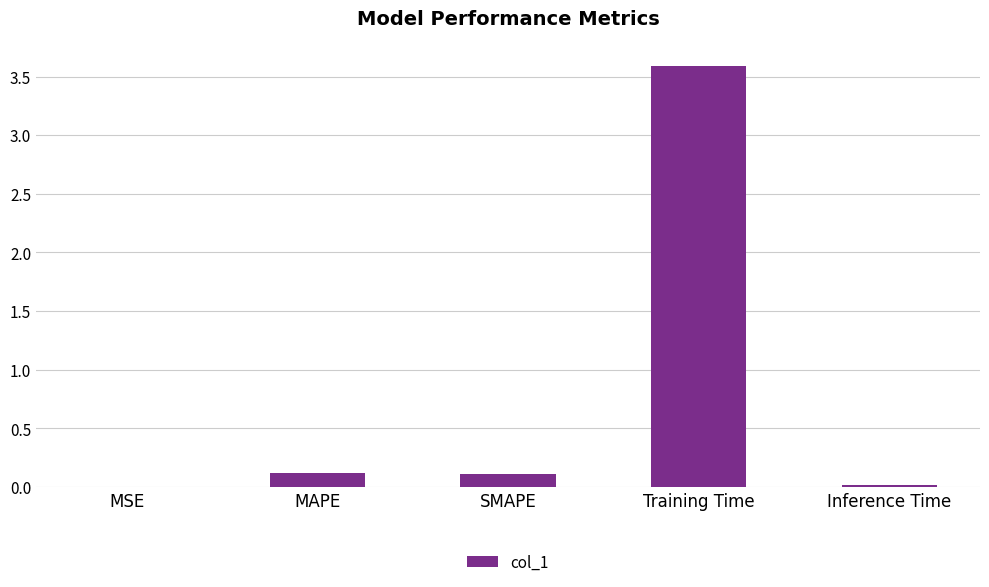

What is the sum of all values?

3.8